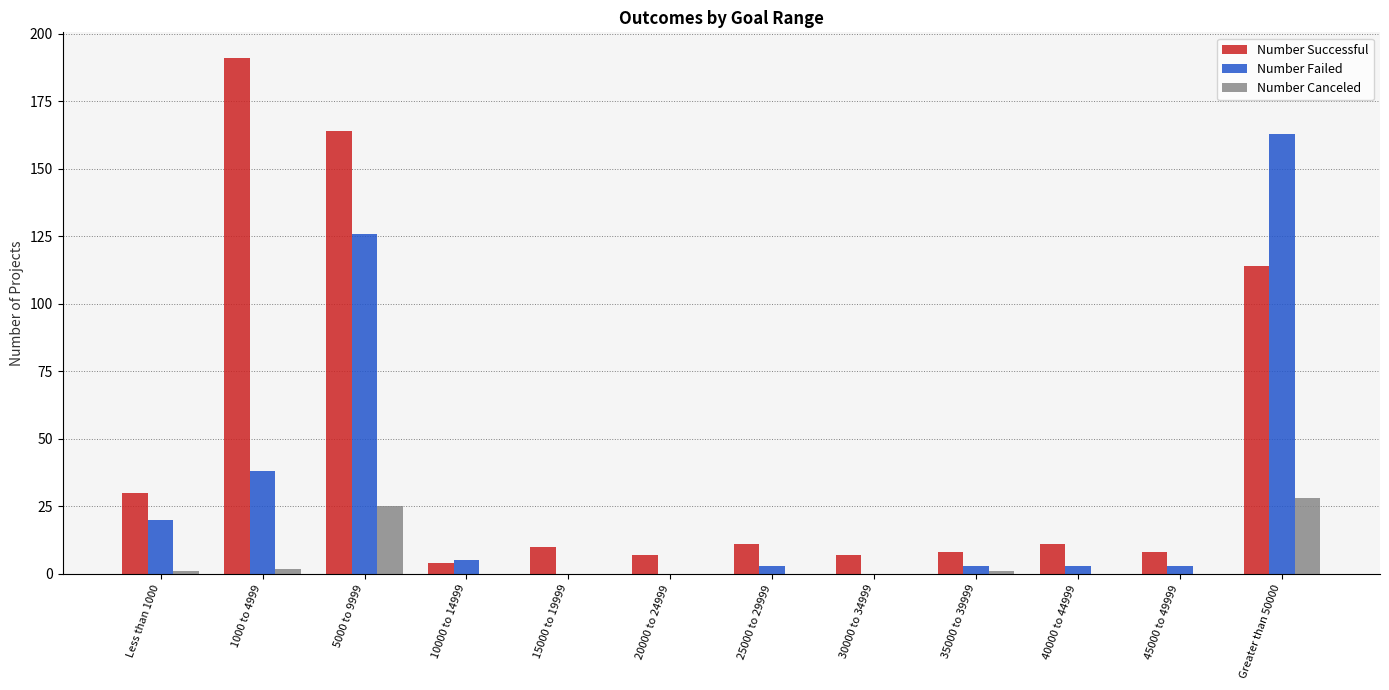

Reading right to left, extract all data points from this chart.

Number Successful: Greater than 50000=114	45000 to 49999=8	40000 to 44999=11	35000 to 39999=8	30000 to 34999=7	25000 to 29999=11	20000 to 24999=7	15000 to 19999=10	10000 to 14999=4	5000 to 9999=164	1000 to 4999=191	Less than 1000=30
Number Failed: Greater than 50000=163	45000 to 49999=3	40000 to 44999=3	35000 to 39999=3	30000 to 34999=0	25000 to 29999=3	20000 to 24999=0	15000 to 19999=0	10000 to 14999=5	5000 to 9999=126	1000 to 4999=38	Less than 1000=20
Number Canceled: Greater than 50000=28	45000 to 49999=0	40000 to 44999=0	35000 to 39999=1	30000 to 34999=0	25000 to 29999=0	20000 to 24999=0	15000 to 19999=0	10000 to 14999=0	5000 to 9999=25	1000 to 4999=2	Less than 1000=1